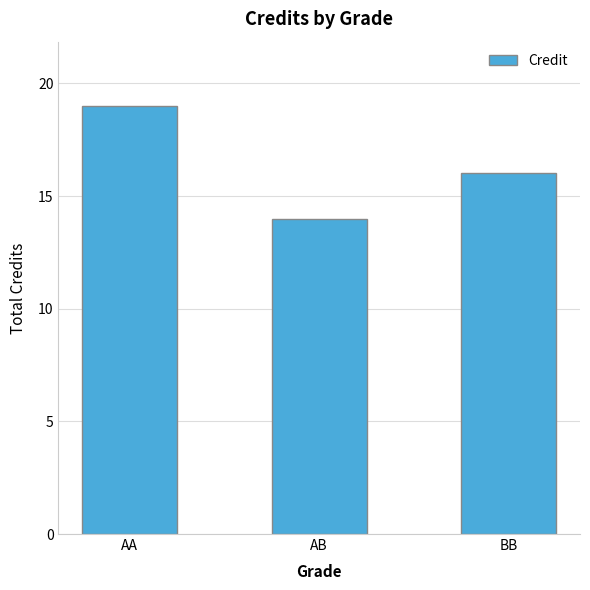

What is the maximum value shown in the chart?

19